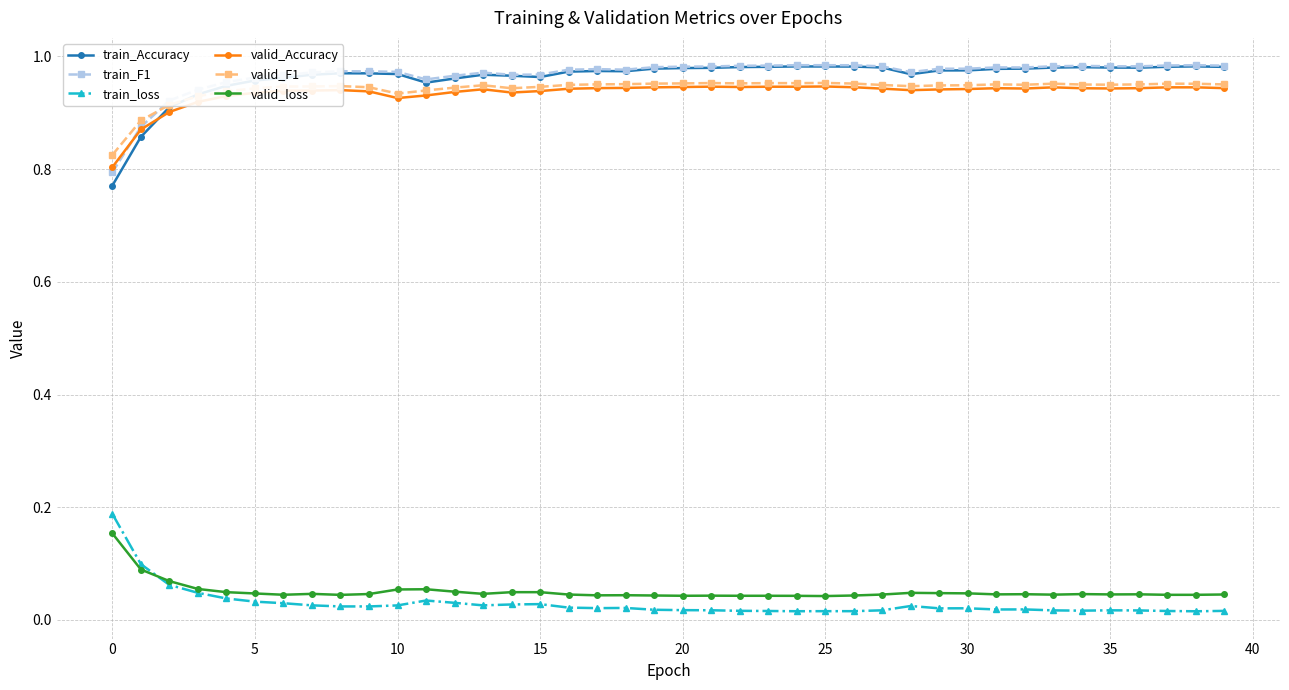

True or false: valid_loss has more than 2 interior local peaks.

True